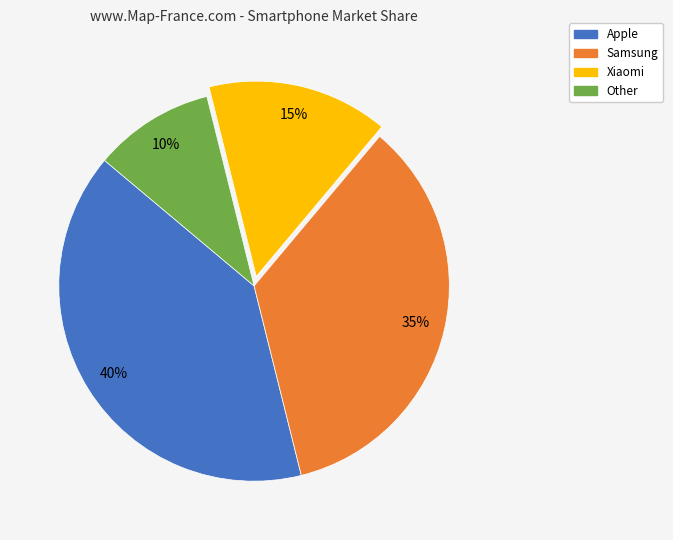

The Apple slice represents 40% of the pie. True or false?

True